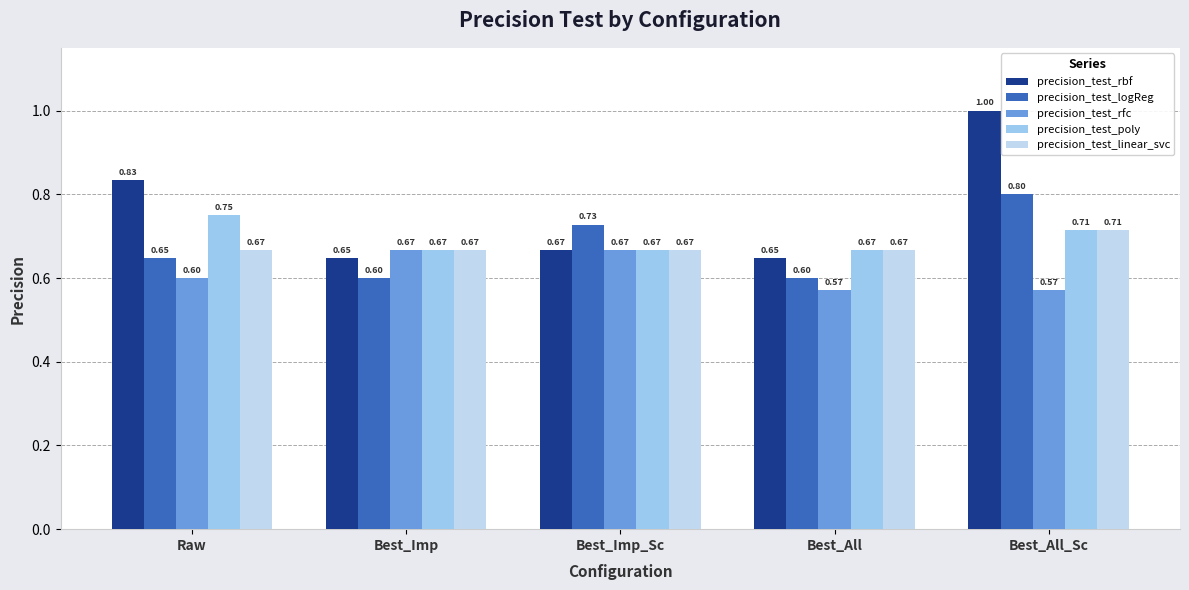

Count the precision_test_logReg values in the range 0 to 1.

5